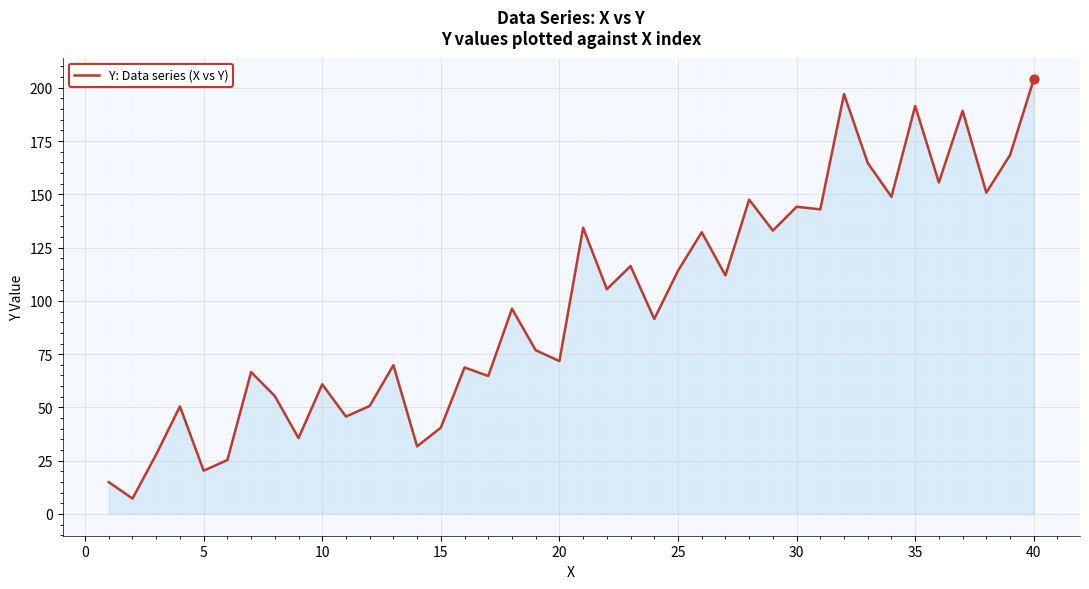

What is the smallest value displayed?

7.2